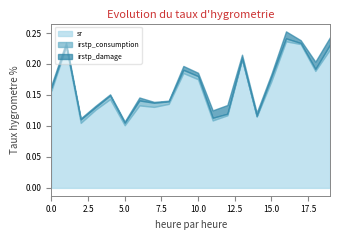

How many lines are shown in the chart?

3